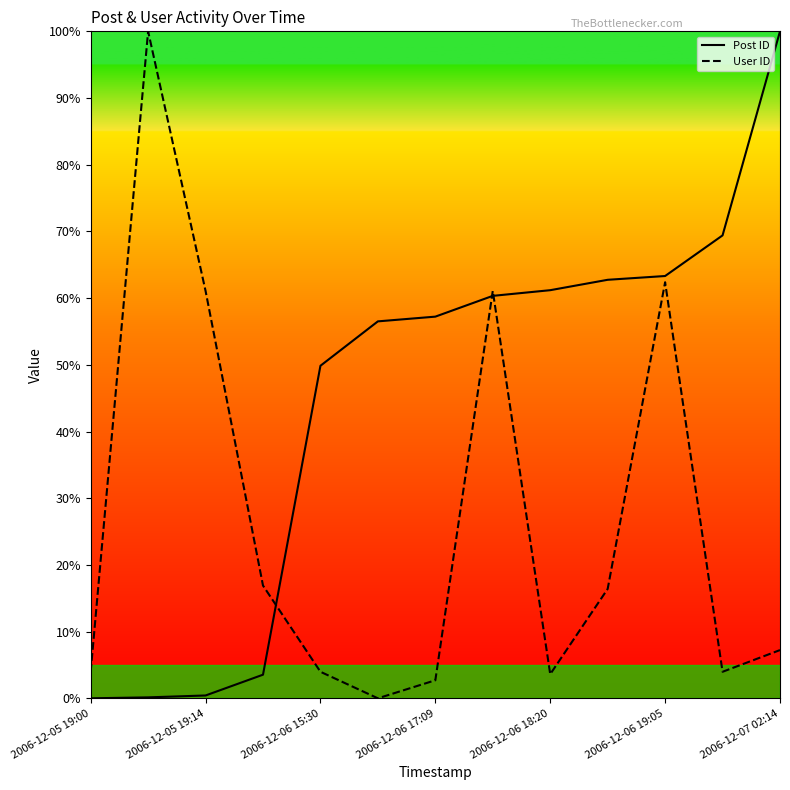

Which series has the largest total across all categories?

Post ID